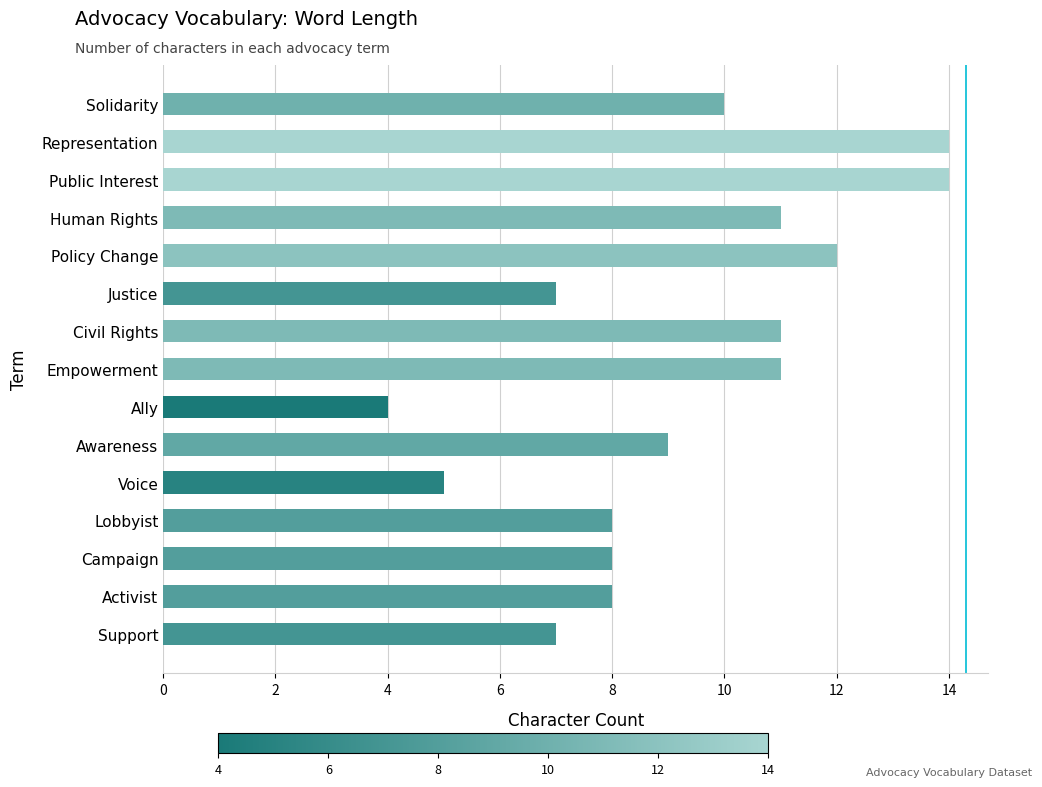

Where is the data nearest to the value 9?

Awareness